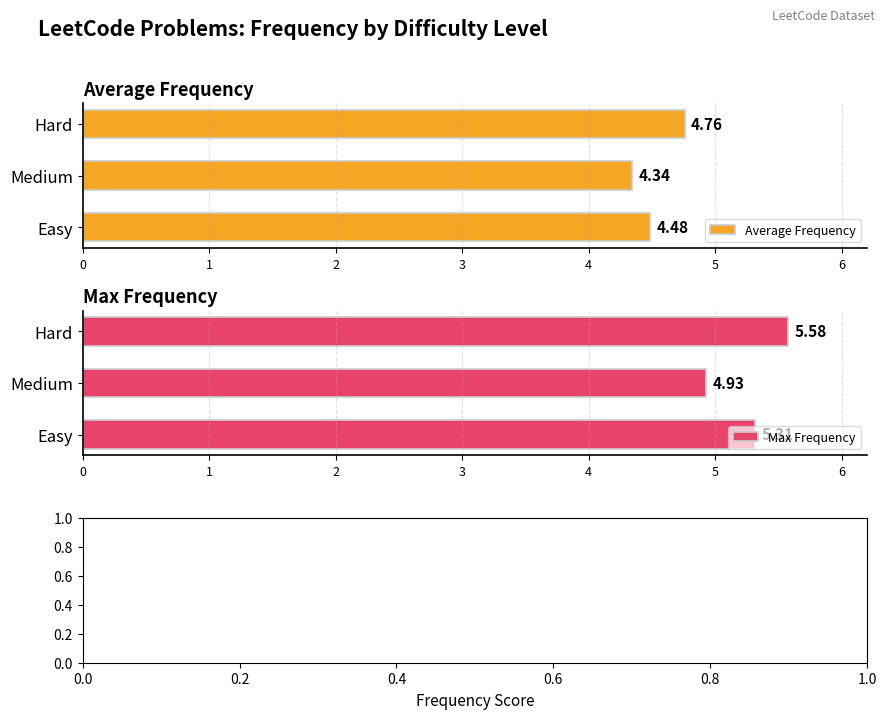

Rank the categories by Average Frequency value from highest to lowest.

Hard, Easy, Medium